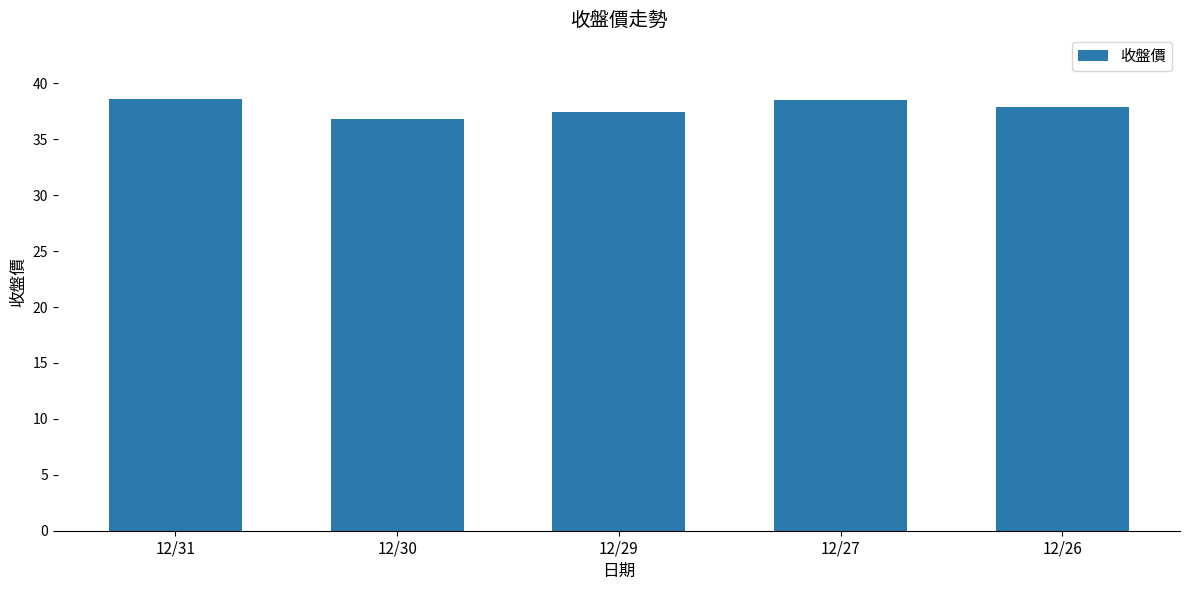

What is the sum of the values at 12/31 and 12/29?

76.0